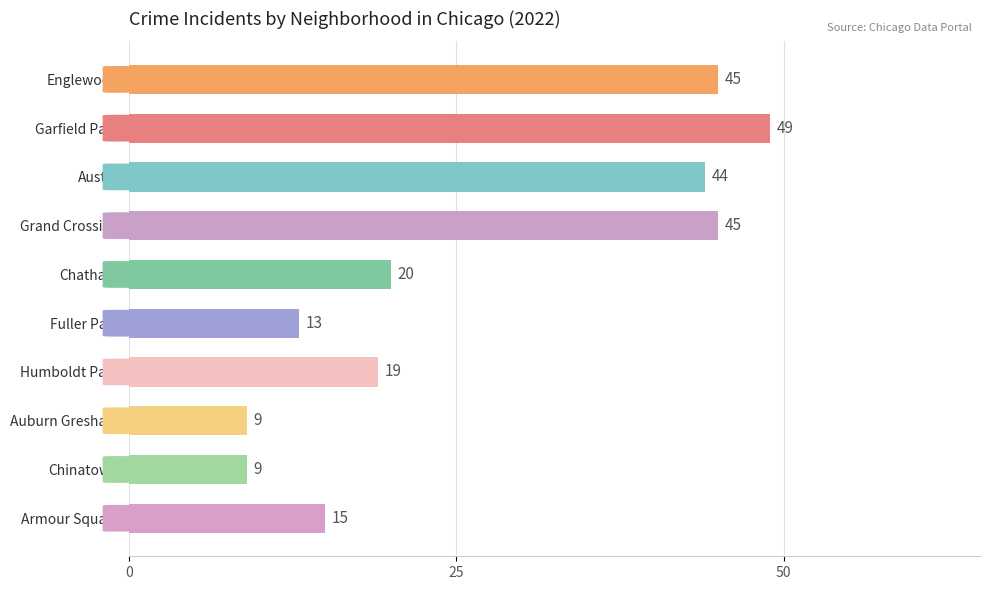

What is the change in value from Grand Crossing to Humboldt Park?

-26